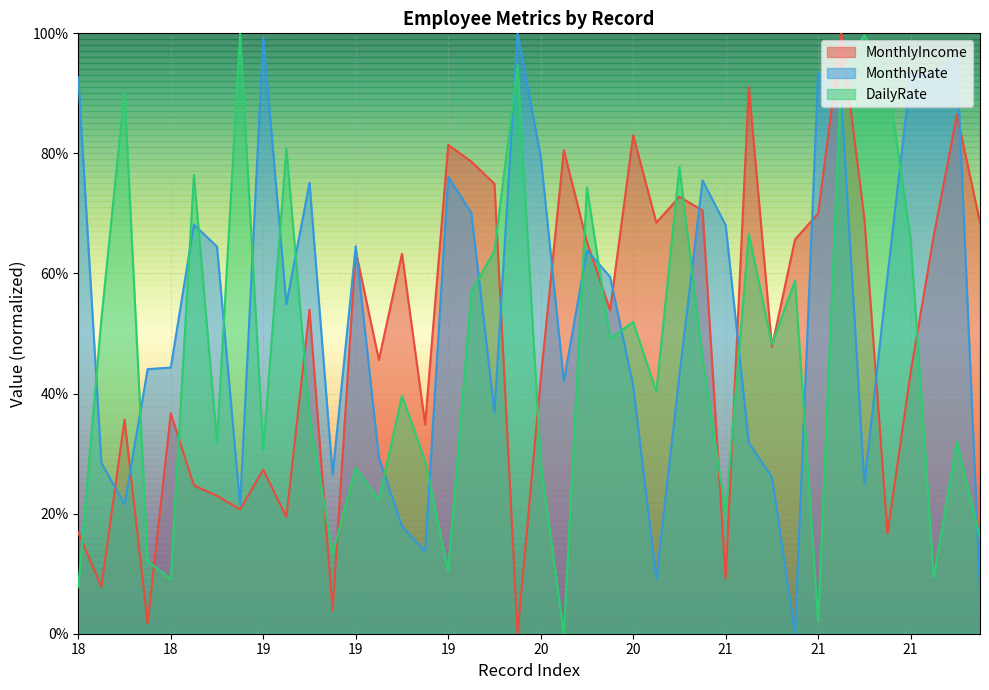

Which series changed the most between 18 and 21?

DailyRate